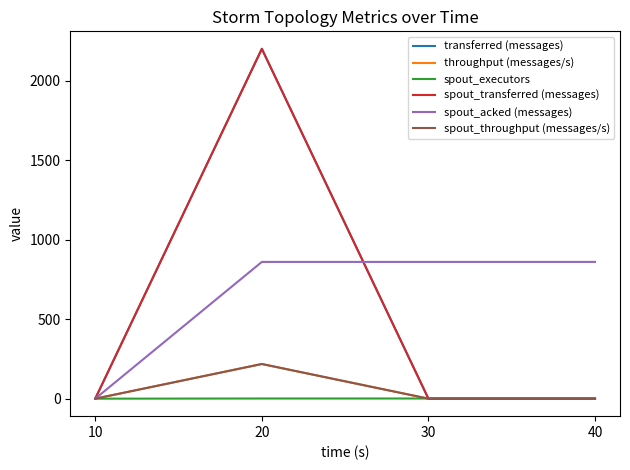

Which series ends up on top after the final intersection of spout_executors and throughput (messages/s)?

spout_executors